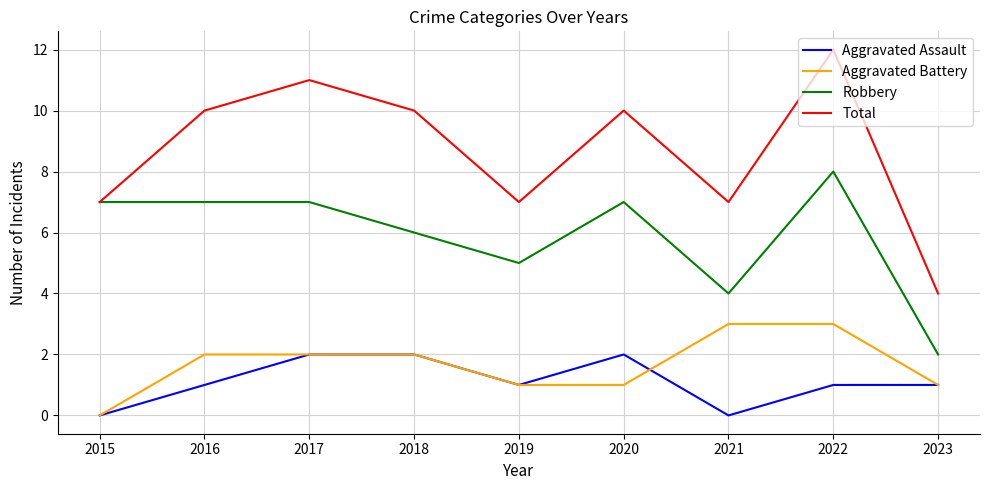

Which category has the highest value across all series?

2022